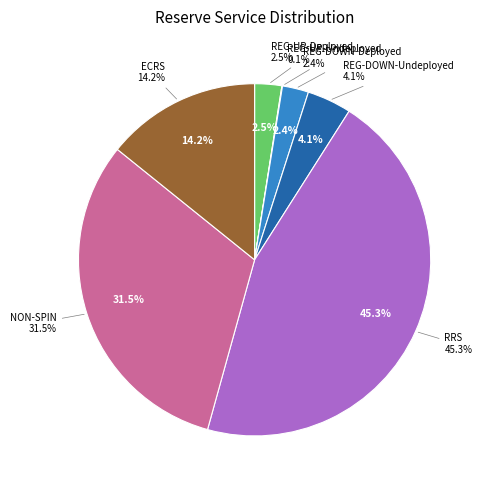

To the nearest percent, what is the difference between the ECRS and NON-SPIN slice percentages?

17%